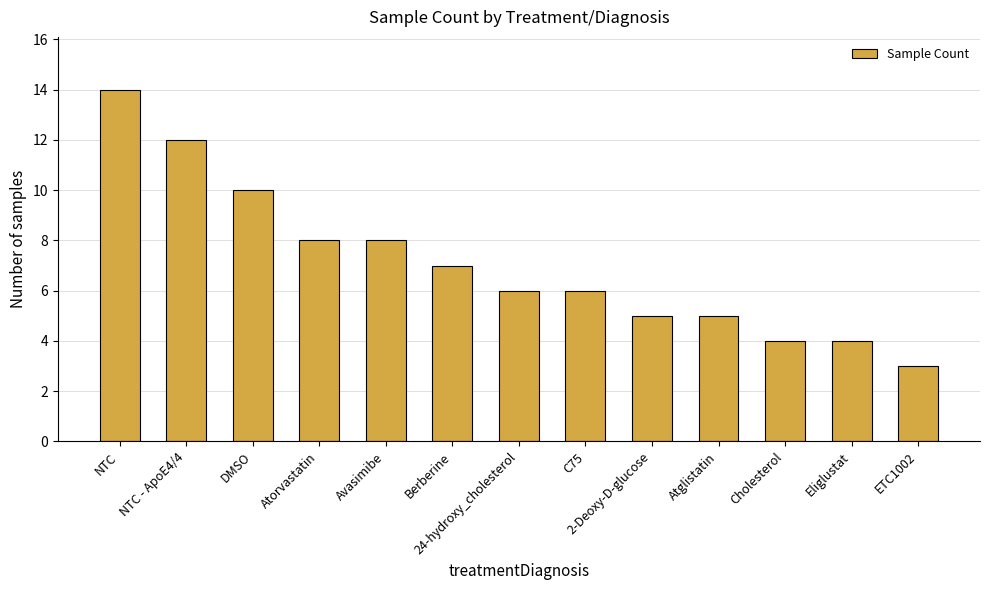

Approximately how many times larger is the value at Cholesterol compared to NTC - ApoE4/4?

0.3